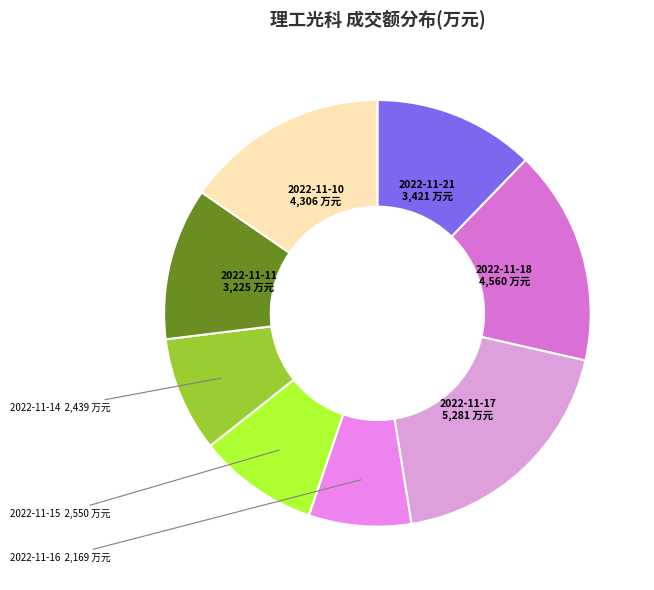

Does 2022-11-17 account for over 50% of the chart?

No